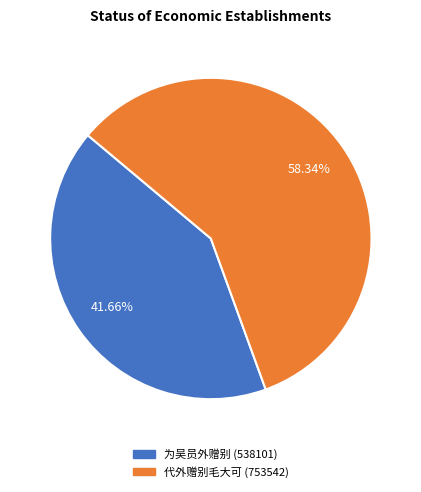

How many segments does this pie chart have?

2